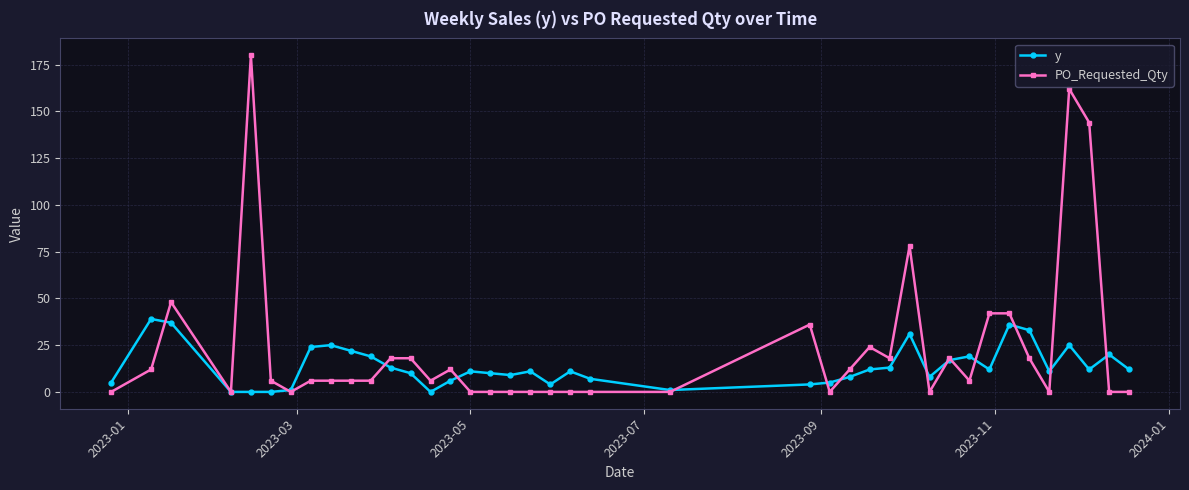

What is the maximum value shown in the chart?

180